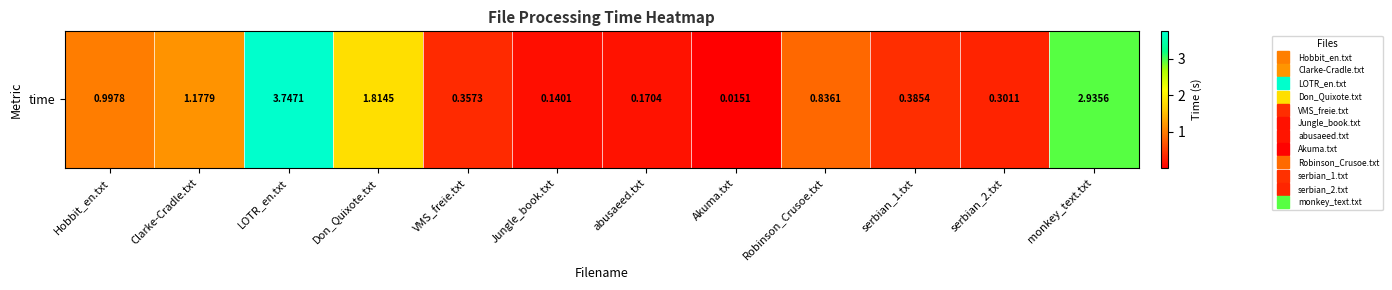

List the labels in order of value, smallest first.

Akuma.txt, Jungle_book.txt, abusaeed.txt, serbian_2.txt, VMS_freie.txt, serbian_1.txt, Robinson_Crusoe.txt, Hobbit_en.txt, Clarke-Cradle.txt, Don_Quixote.txt, monkey_text.txt, LOTR_en.txt